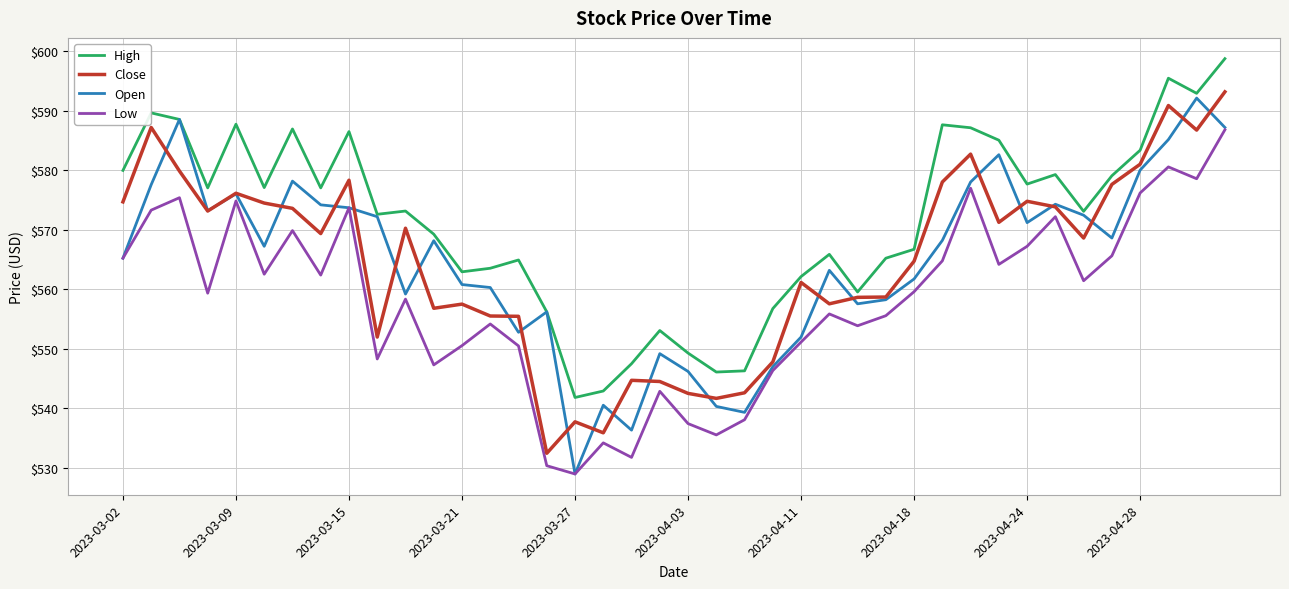

True or false: Low and High intersect in this chart.

False